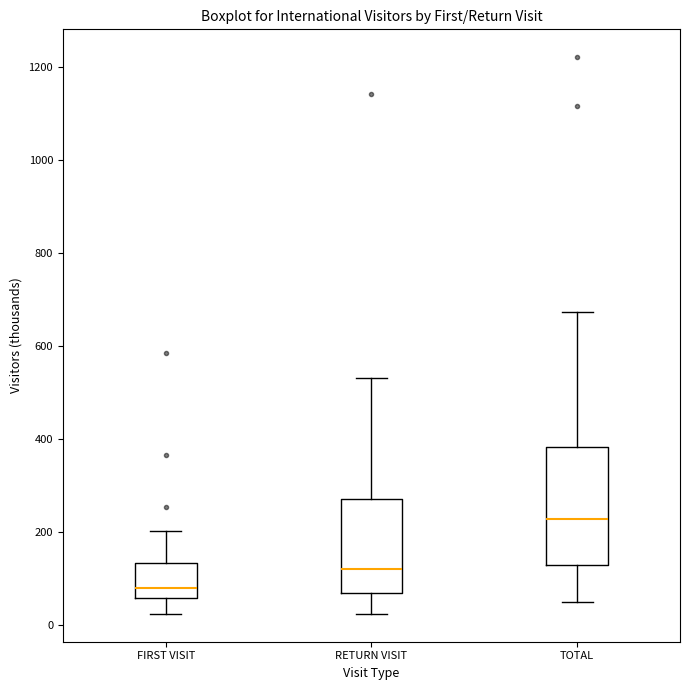

Comparing the boxes themselves (not the whiskers), which one is the tallest?

TOTAL